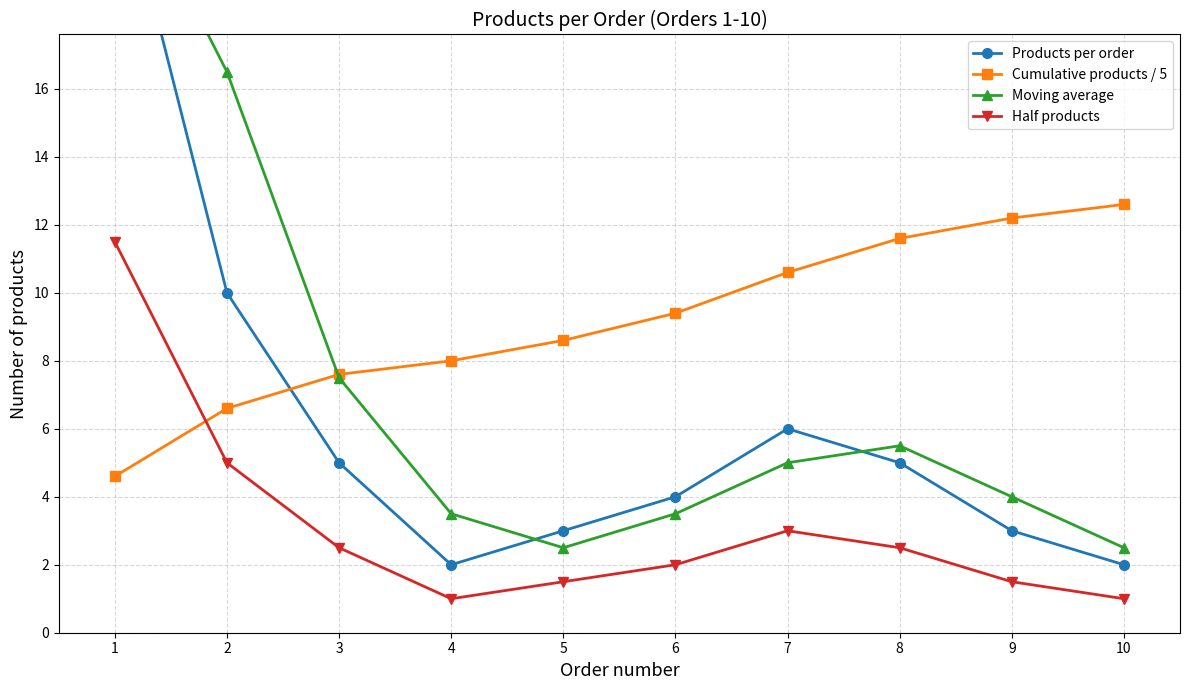

Reading right to left, list all the values displayed in this chart.

Products per order: 10=2.0	9=3.0	8=5.0	7=6.0	6=4.0	5=3.0	4=2.0	3=5.0	2=10.0	1=23.0
Cumulative products / 5: 10=12.6	9=12.2	8=11.6	7=10.6	6=9.4	5=8.6	4=8.0	3=7.6	2=6.6	1=4.6
Moving average: 10=2.5	9=4.0	8=5.5	7=5.0	6=3.5	5=2.5	4=3.5	3=7.5	2=16.5	1=23.0
Half products: 10=1.0	9=1.5	8=2.5	7=3.0	6=2.0	5=1.5	4=1.0	3=2.5	2=5.0	1=11.5